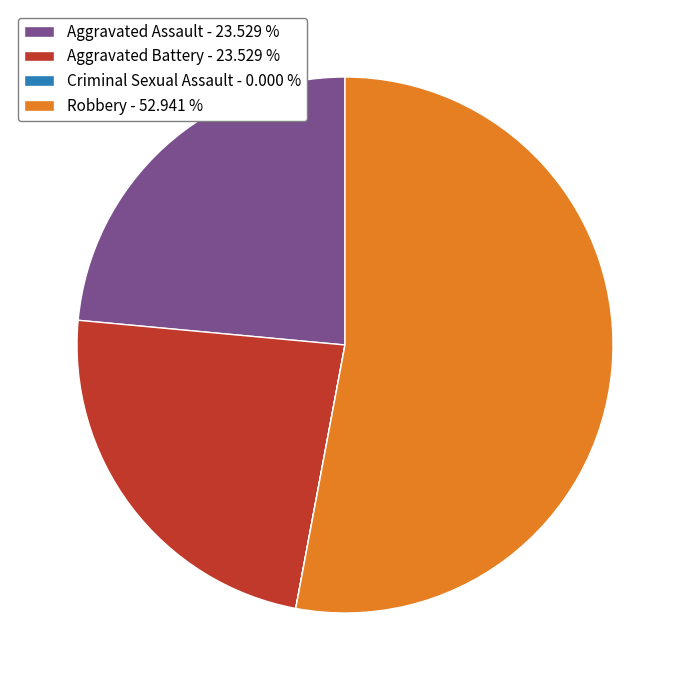

Which slice represents more than half of the pie?

Robbery